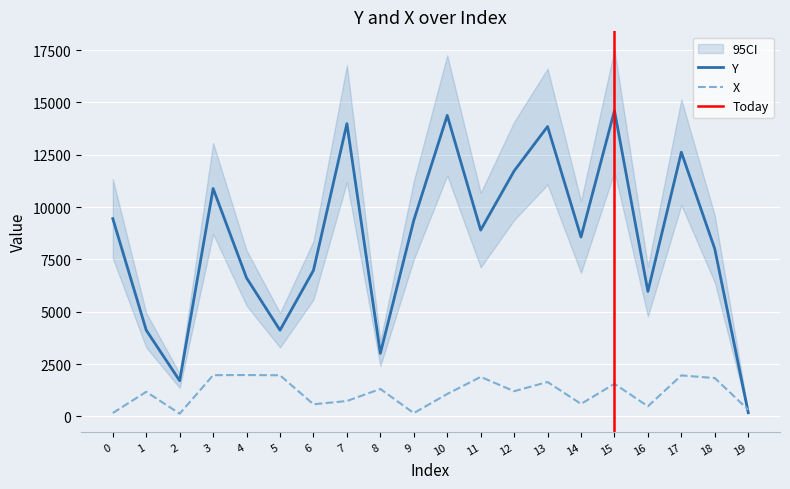

Where is X nearest to the value 1052?

10